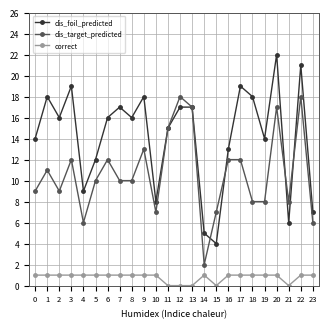

Does the chart display data point markers on the line(s)?

Yes